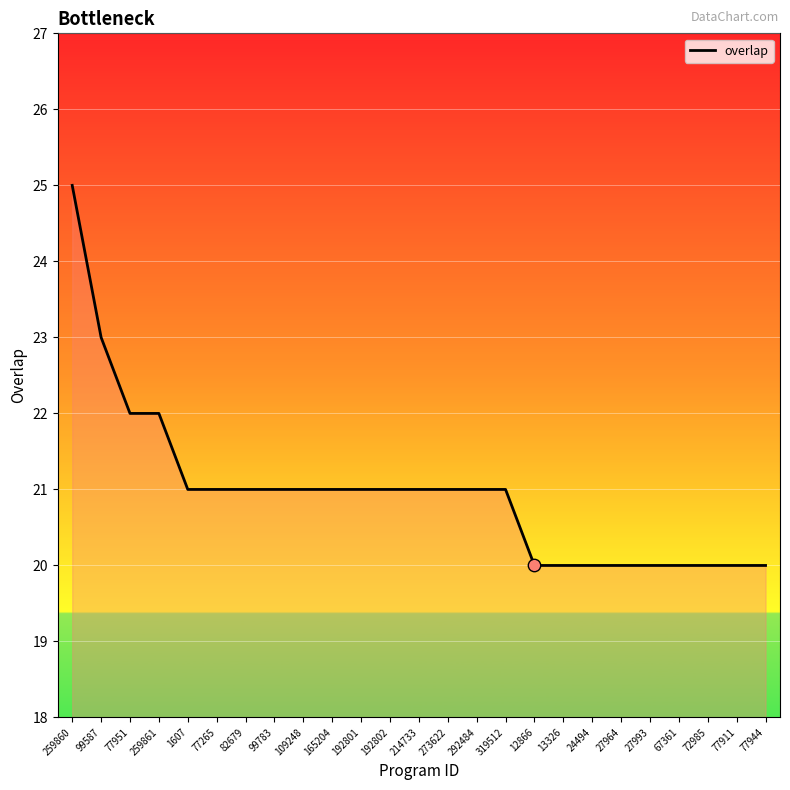

Between 77265 and 77911, which is larger?

77265